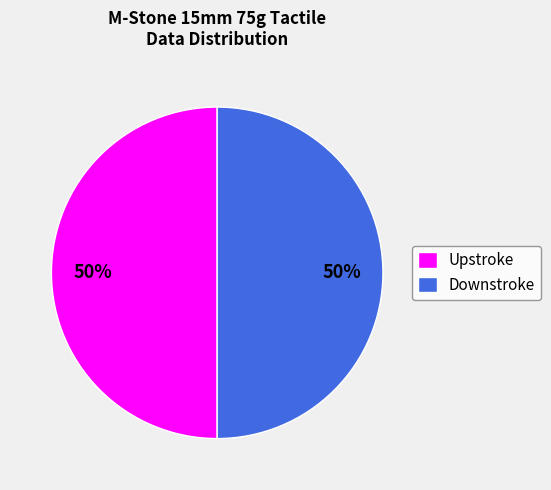

How many slices are in this pie chart?

2